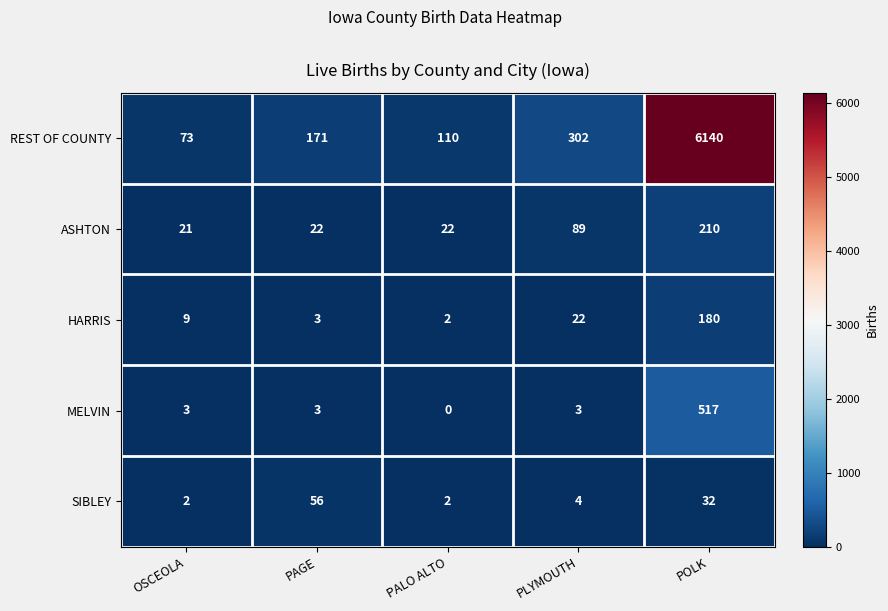

Which label corresponds to the largest value in the chart?

POLK